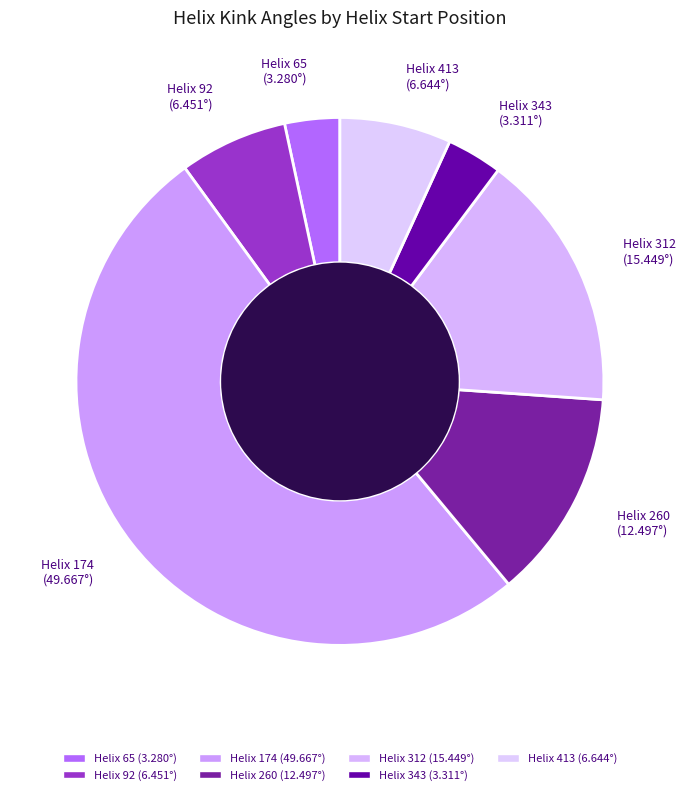

Is Helix 174 the majority of the pie?

Yes